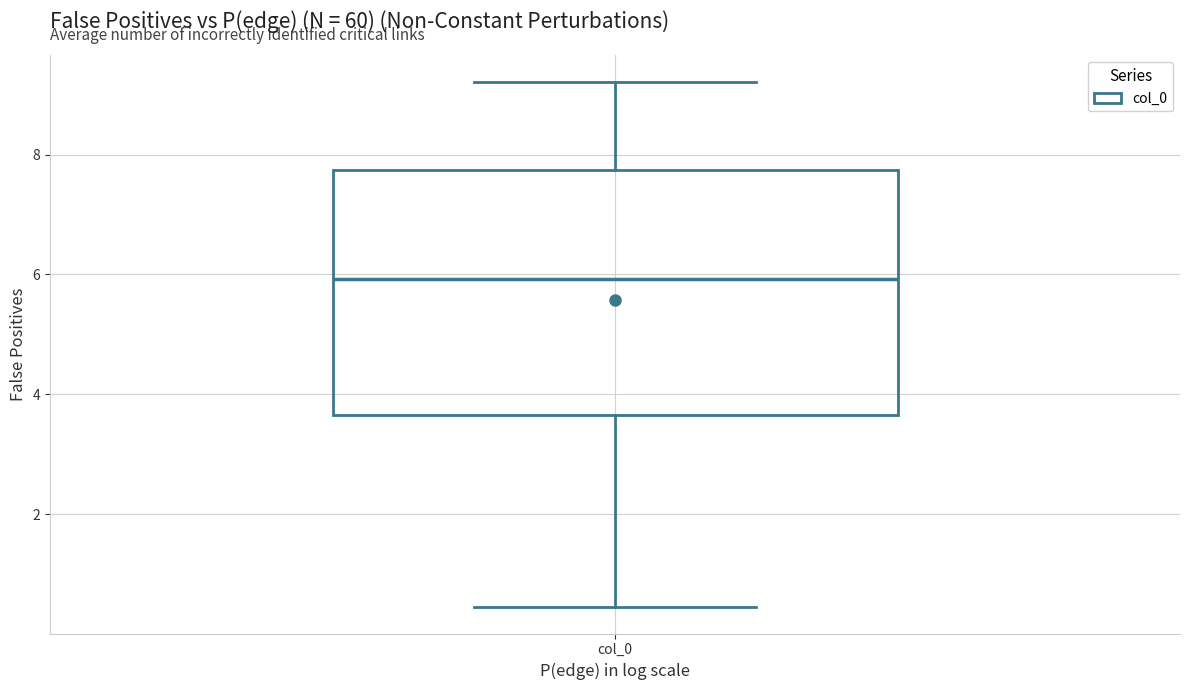

Transcribe this box plot: give where the median line is, the range the box spans, and where the two whiskers end, as read against the y-axis. The values are not printed on the chart, so give them approximately, as read against the axis.

median 6.0, box 3.6 to 7.8, whiskers 0.4 to 9.2